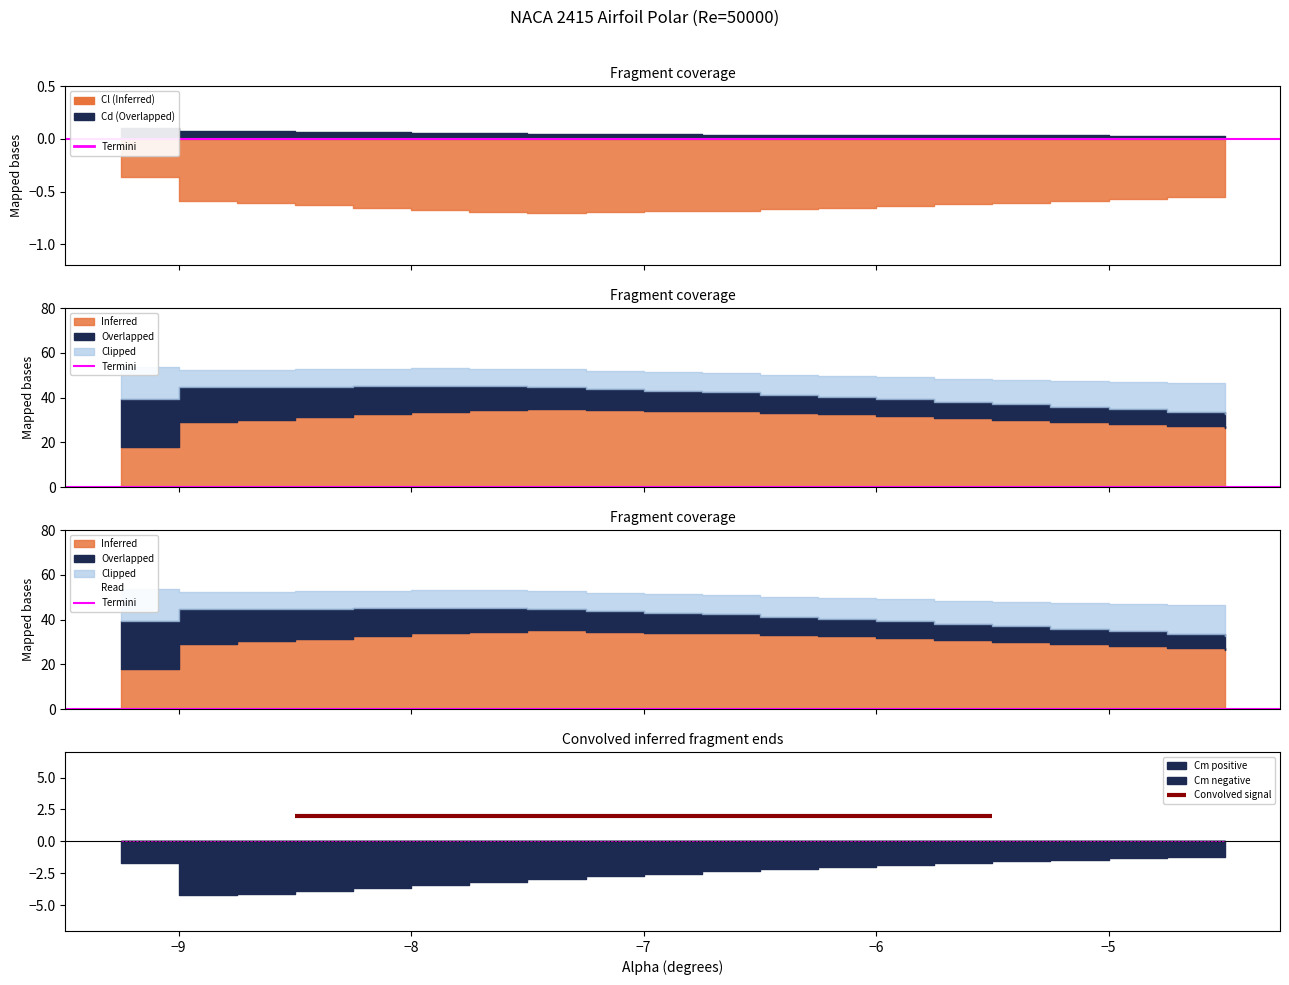

What is the label of the 17th point from the right?

-8.5